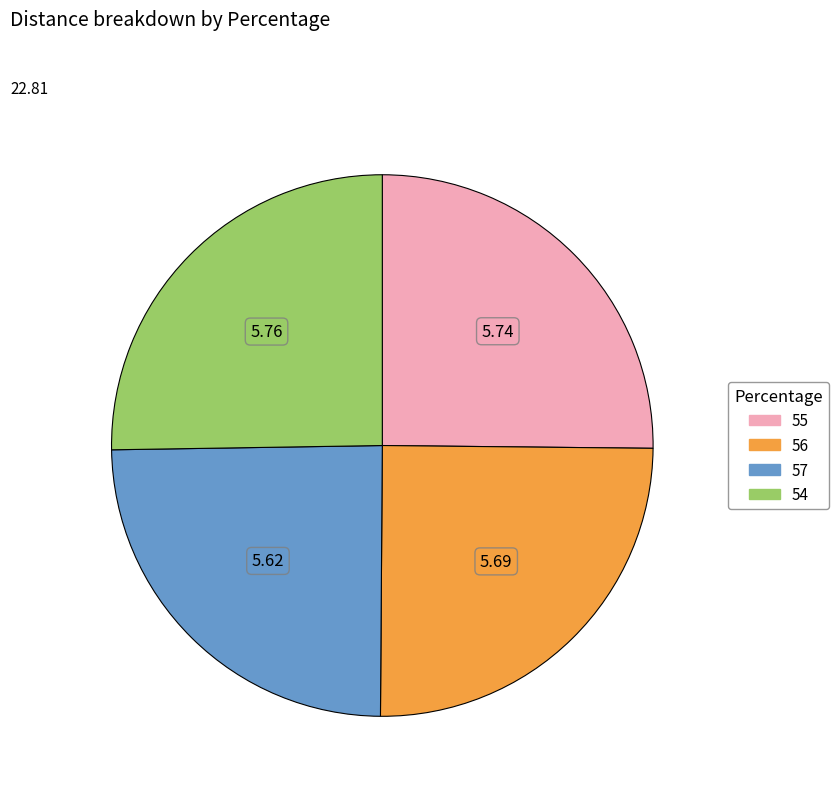

Is there any slice that represents more than half of the pie?

No